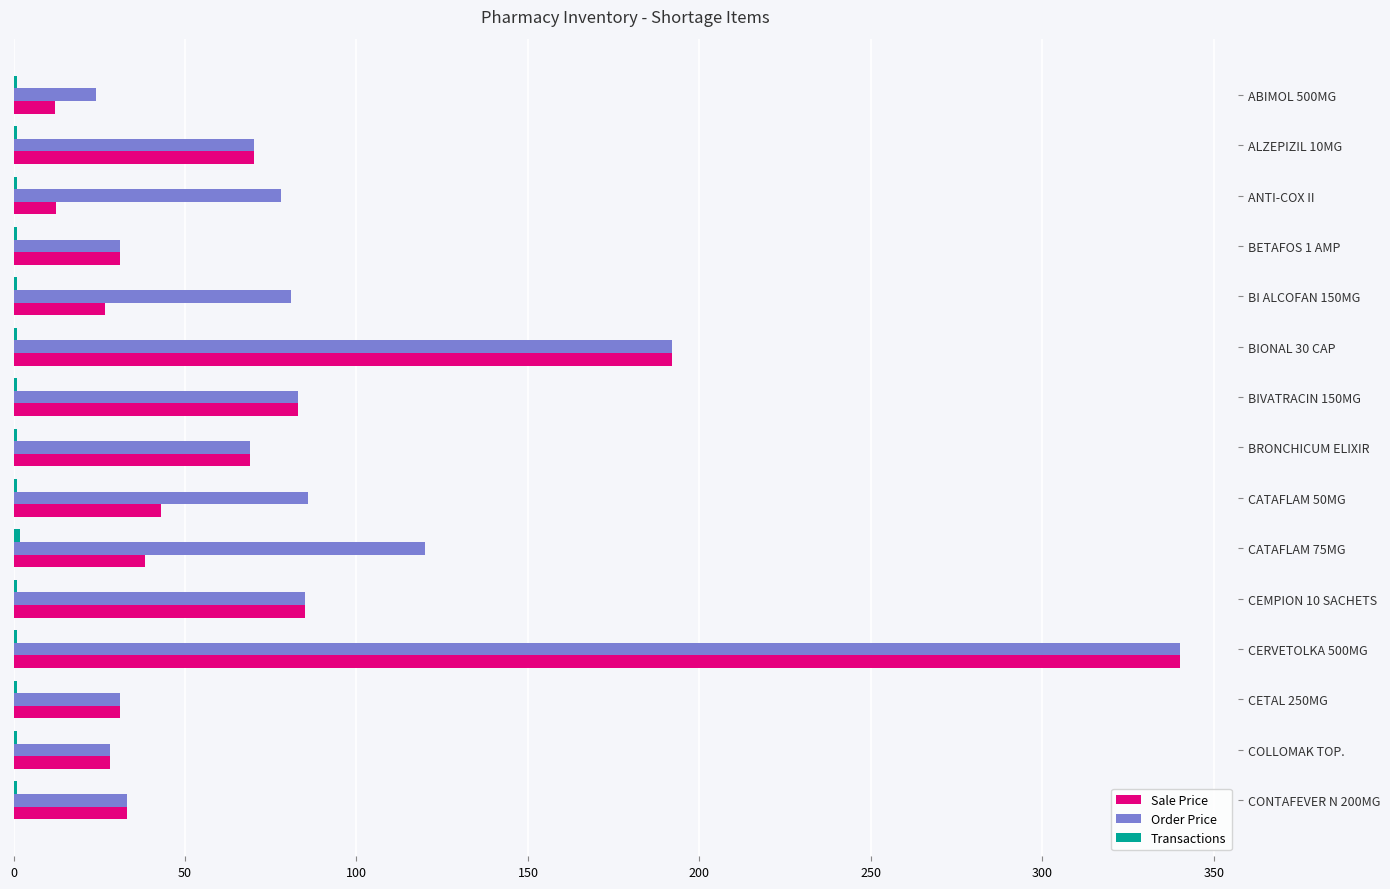

Which series has the widest spread of values?

Sale Price